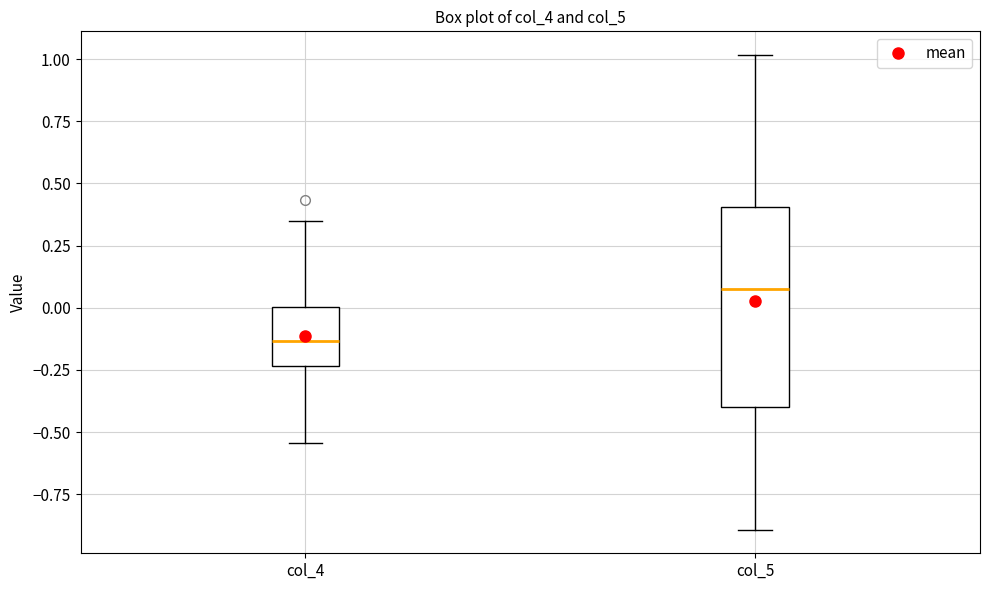

Which box has the lowest median line?

col_4